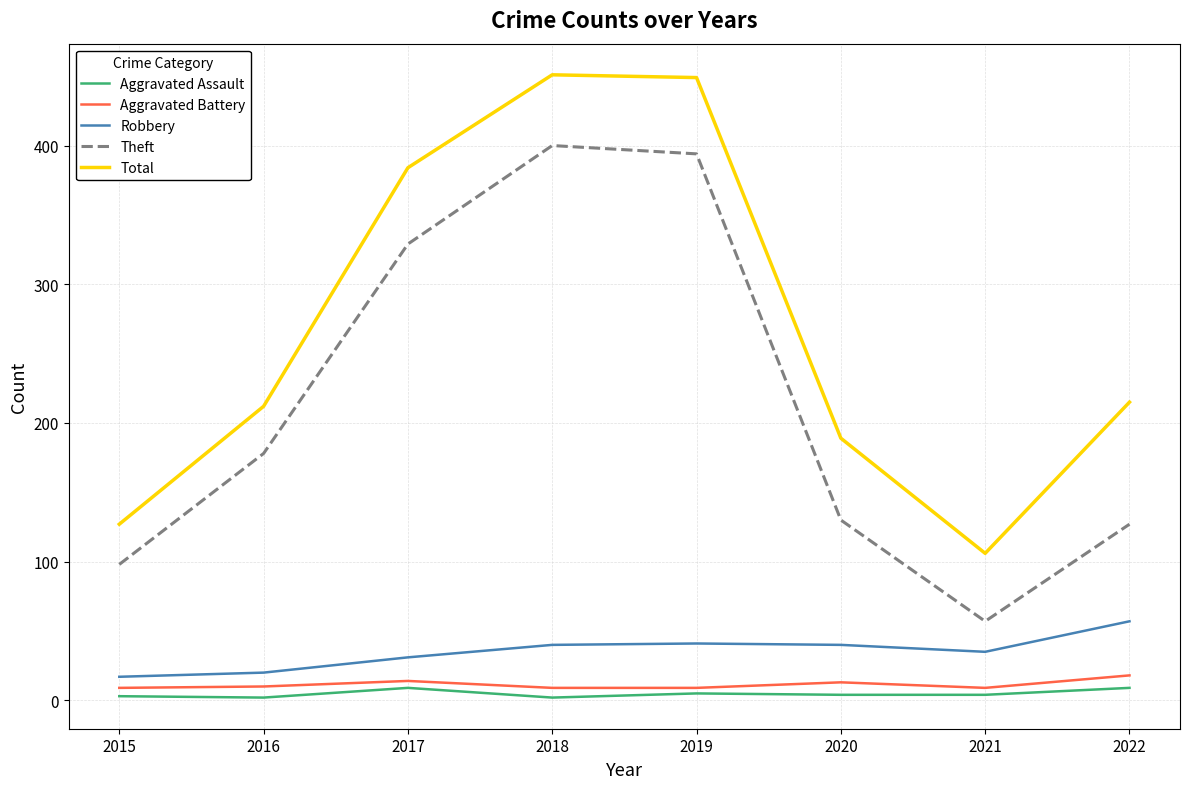

At which label does Theft reach its minimum?

2021